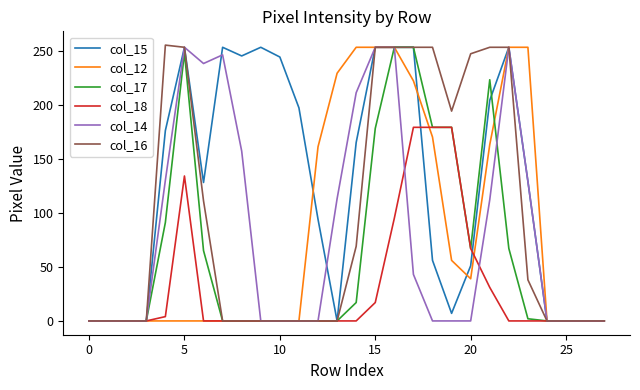

Which series has the largest total across all categories?

col_15